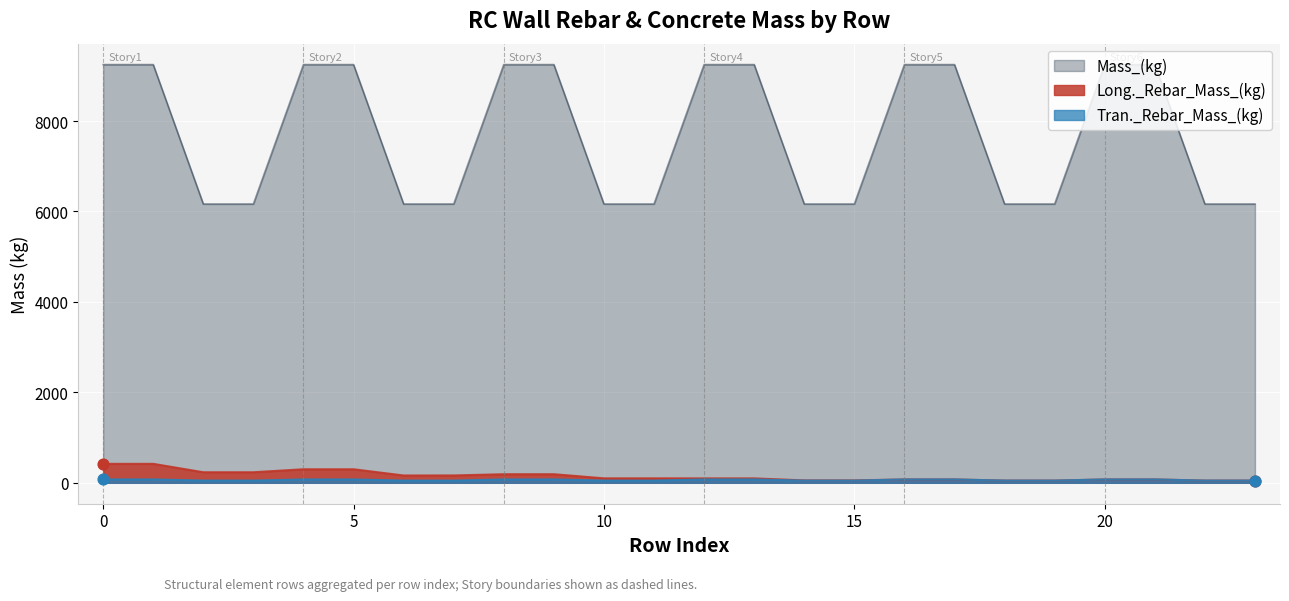

At how many categories does at least one series exceed 2028?

24